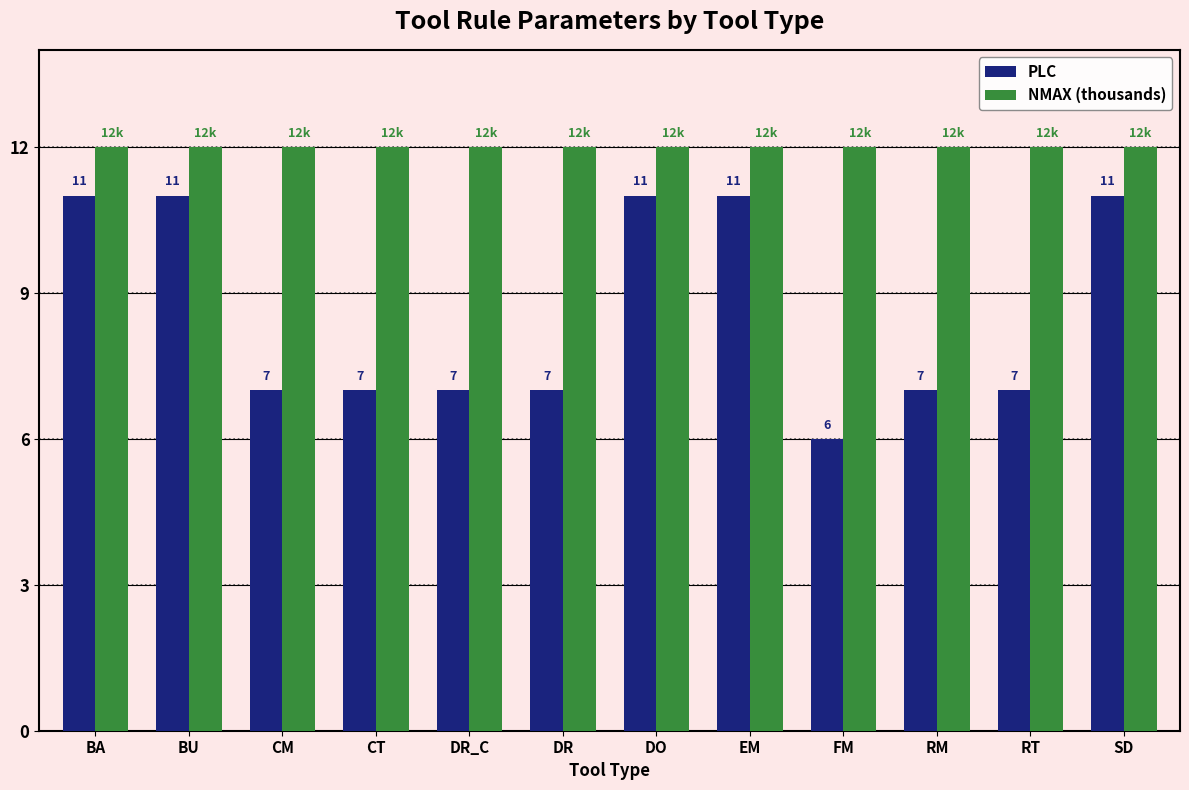

What is the total value across all series at CT?

19